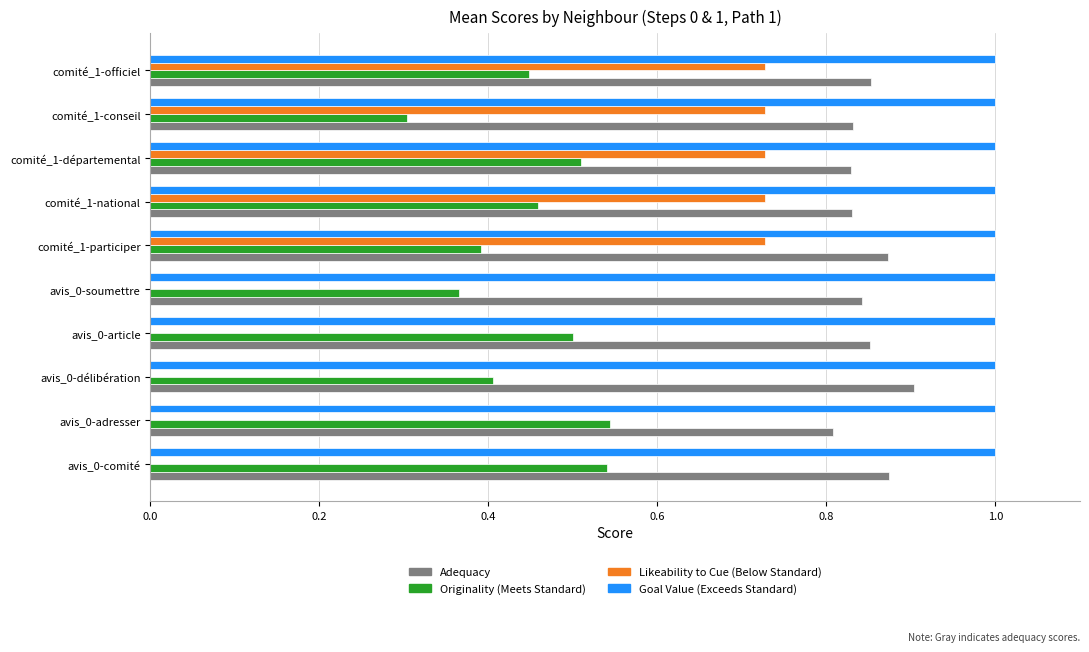

What is the greatest value displayed?

1.0